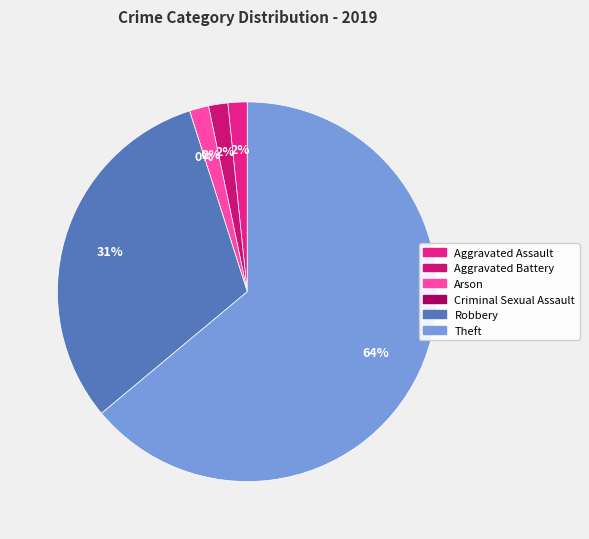

Does Theft account for over 50% of the chart?

Yes